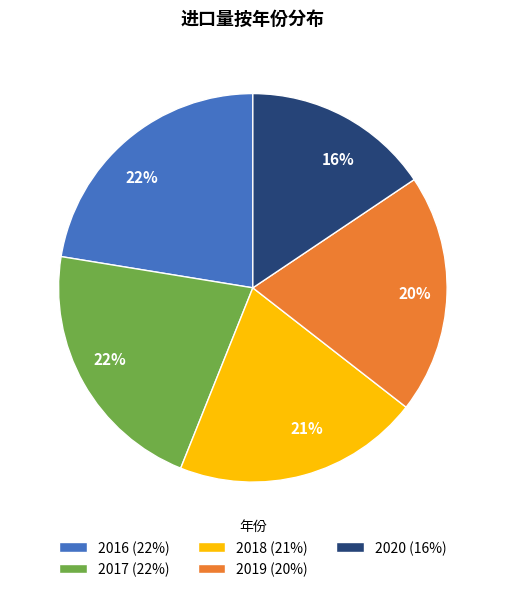

To the nearest percent, what is the difference between the 2018 and 2019 slice percentages?

1%